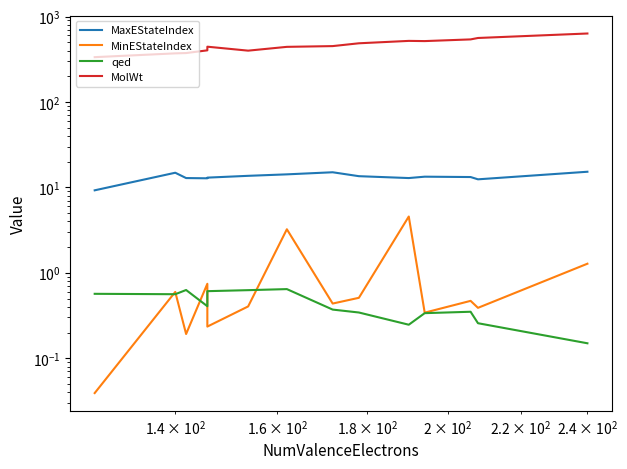

In MolWt, how many points are lower than both neighbors (excluding endpoints)?

2